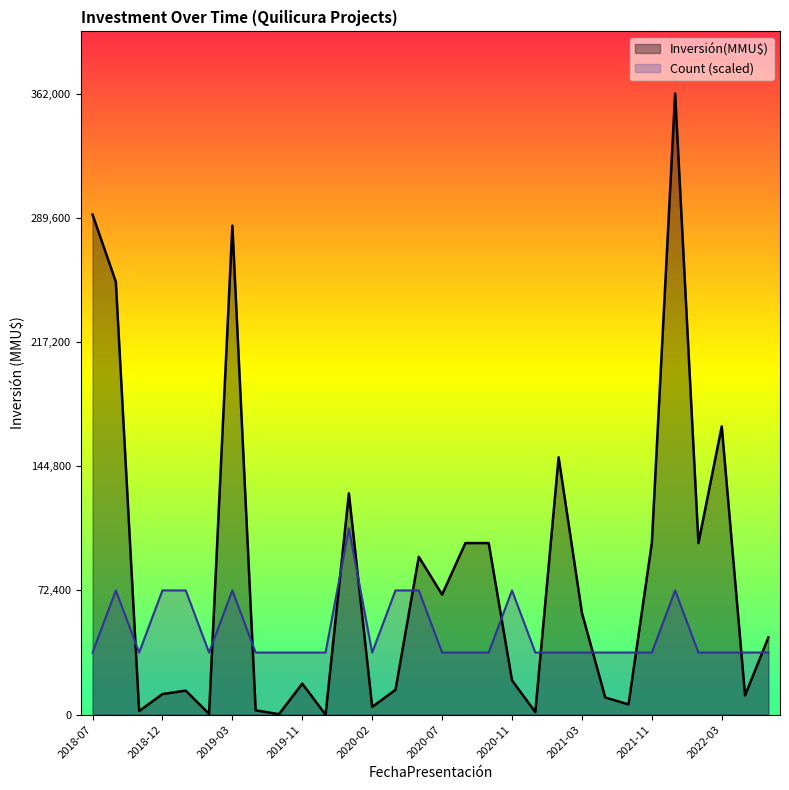

Which series has the largest total across all categories?

Inversión(MMU$)